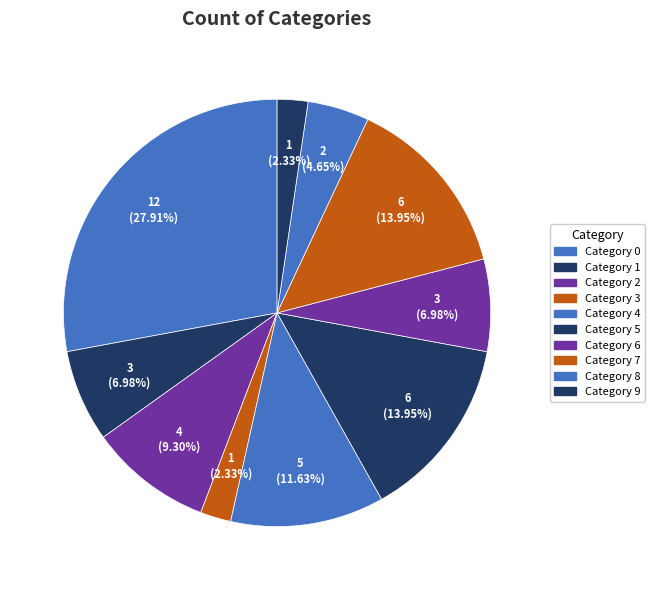

Rank the categories by value from lowest to highest.

3, 9, 8, 1, 6, 2, 4, 5, 7, 0